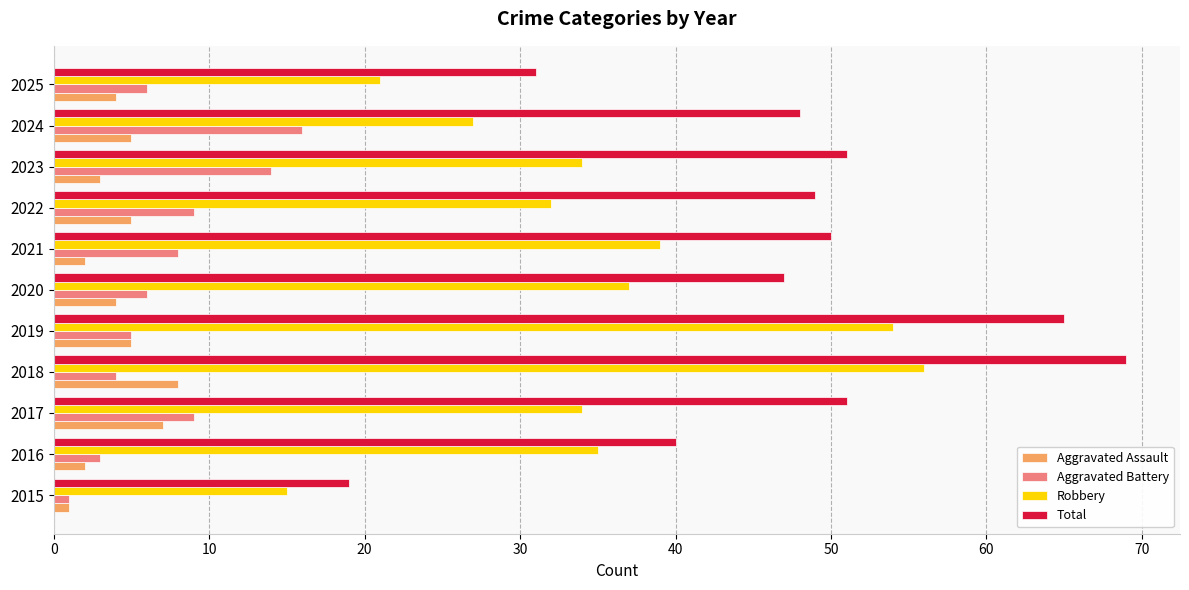

What is the minimum value for Aggravated Battery?

1